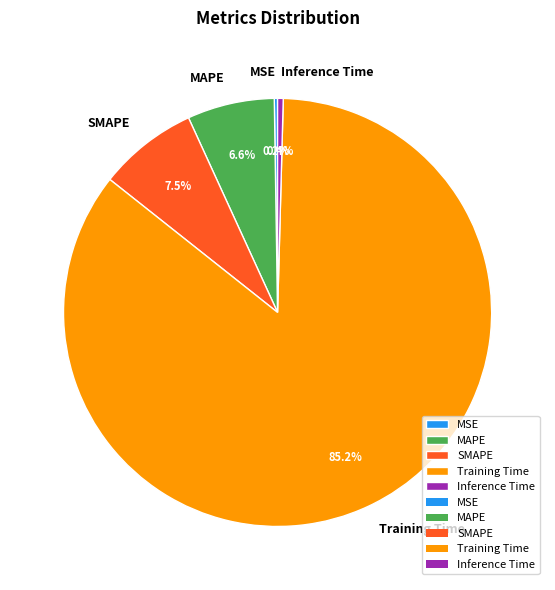

What is the total percentage of Inference Time and SMAPE?

7.9%